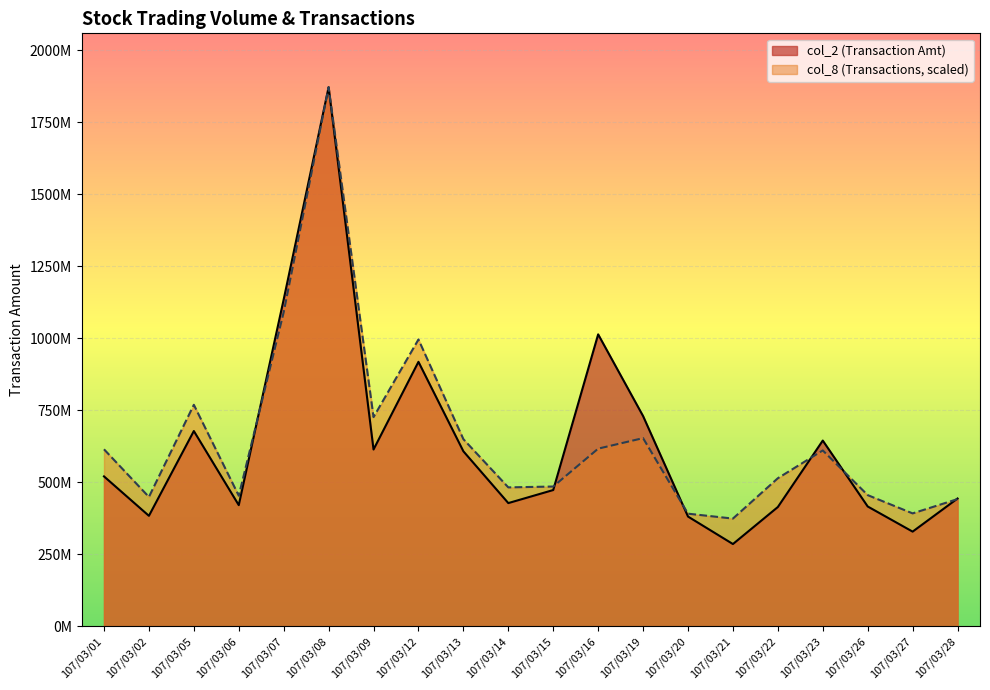

What is the sum of the col_2 values at 107/03/13 and 107/03/20?

987711433.0